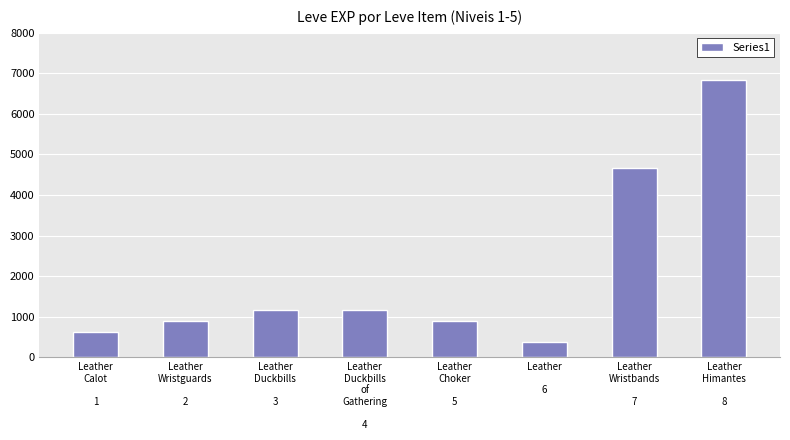

Reading left to right, what are all the values shown in this chart?

Leather
Calot

1=630	Leather
Wristguards

2=900	Leather
Duckbills

3=1160	Leather
Duckbills
of
Gathering

4=1160	Leather
Choker

5=900	Leather

6=370	Leather
Wristbands

7=4660	Leather
Himantes

8=6840